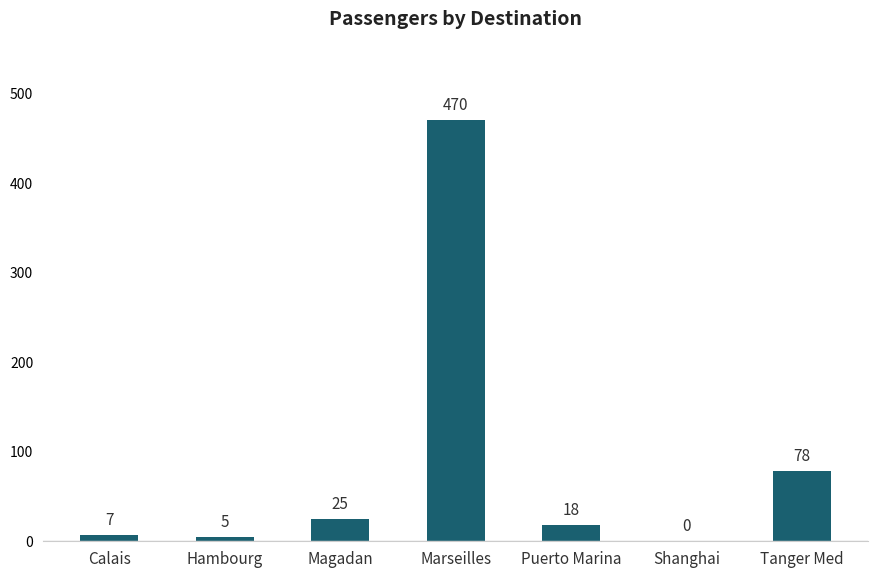

What is the sum of all values?

603